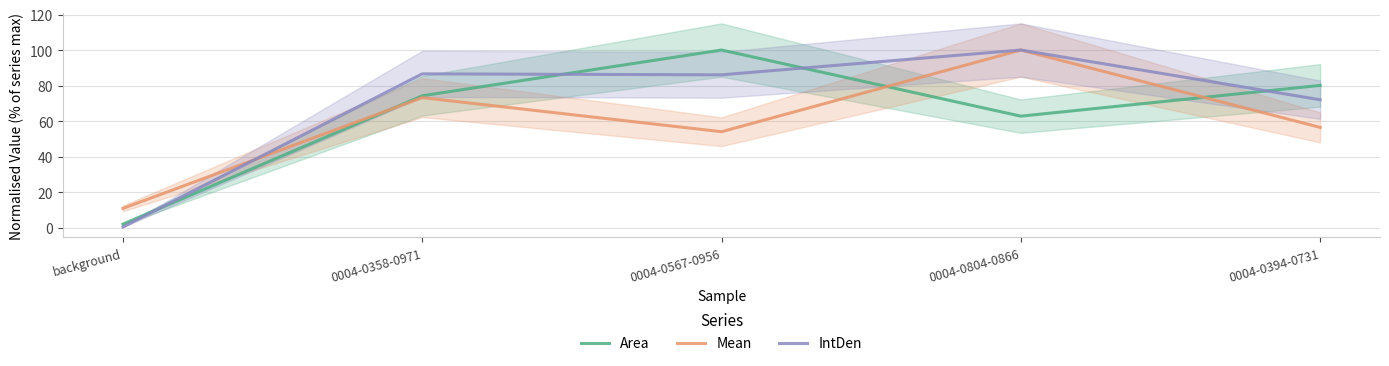

What is the smallest value displayed?

0.3